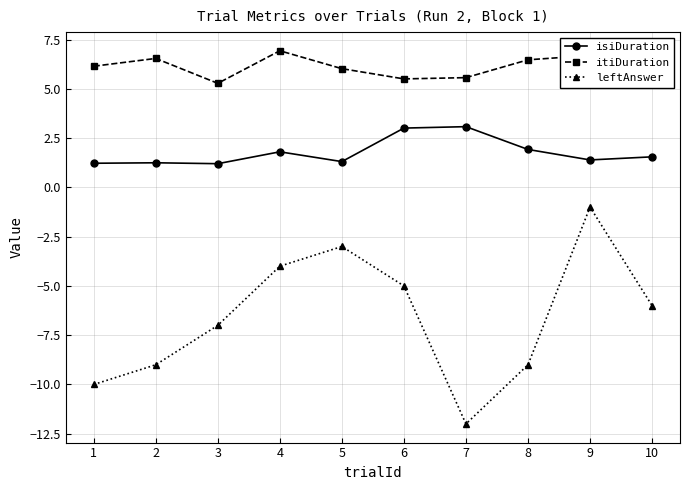

What value does the isiDuration series have at 10?

1.5